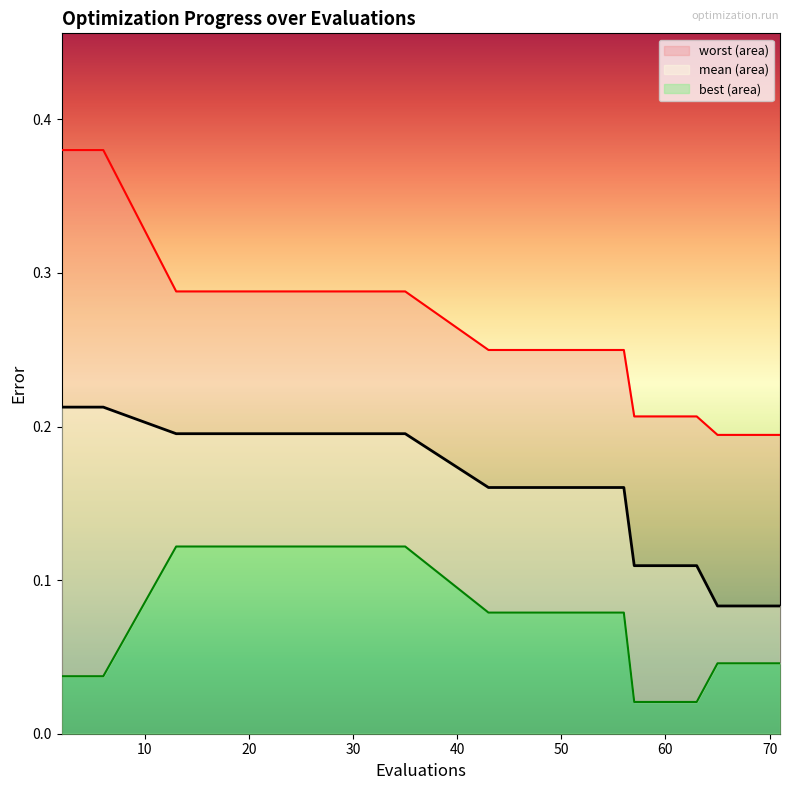

Rank the series by their maximum value, from highest to lowest.

worst, mean, best